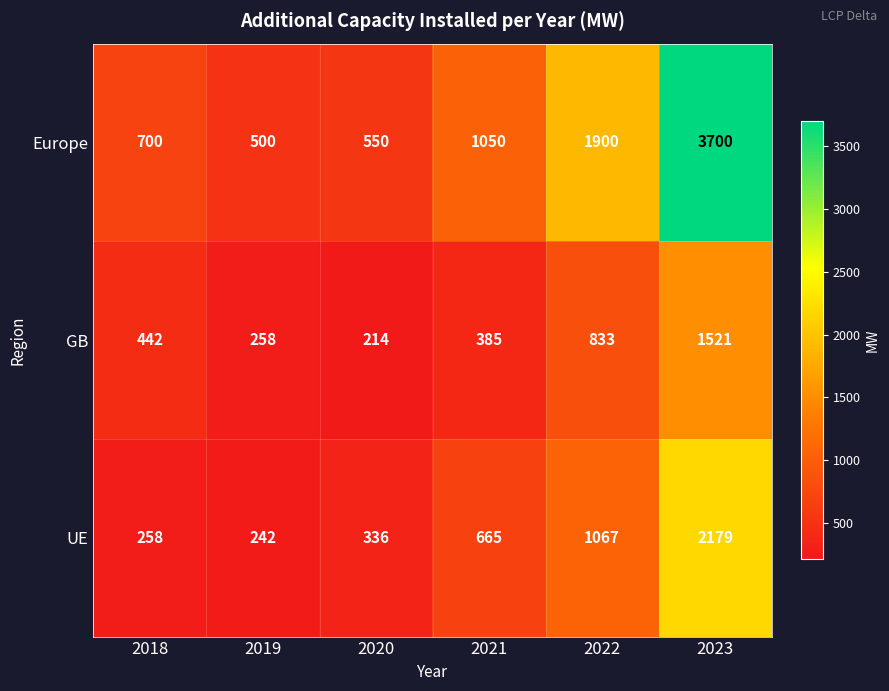

Reading left to right, what are all the values shown in this chart?

Europe: 2018=700	2019=500	2020=550	2021=1050	2022=1900	2023=3700
GB: 2018=442	2019=258	2020=214	2021=385	2022=833	2023=1521
UE: 2018=258	2019=242	2020=336	2021=665	2022=1067	2023=2179